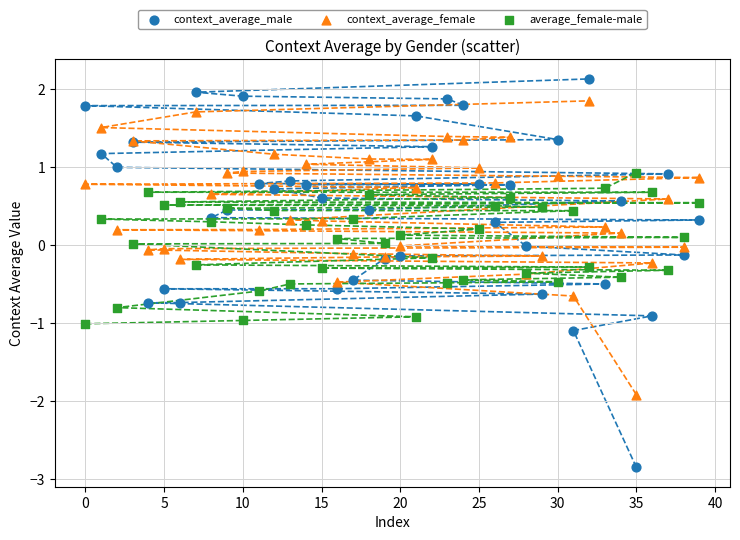

Which series contains the highest Y value?

context_average_male